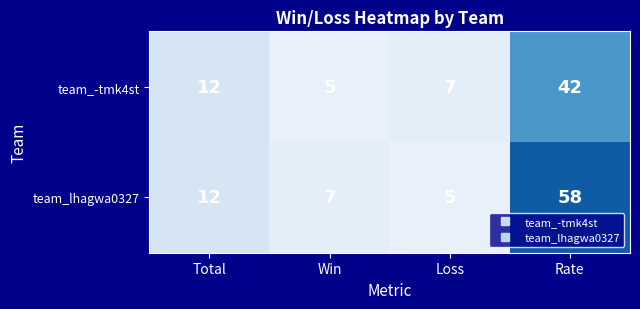

Where is team_-tmk4st nearest to the value 23?

Total